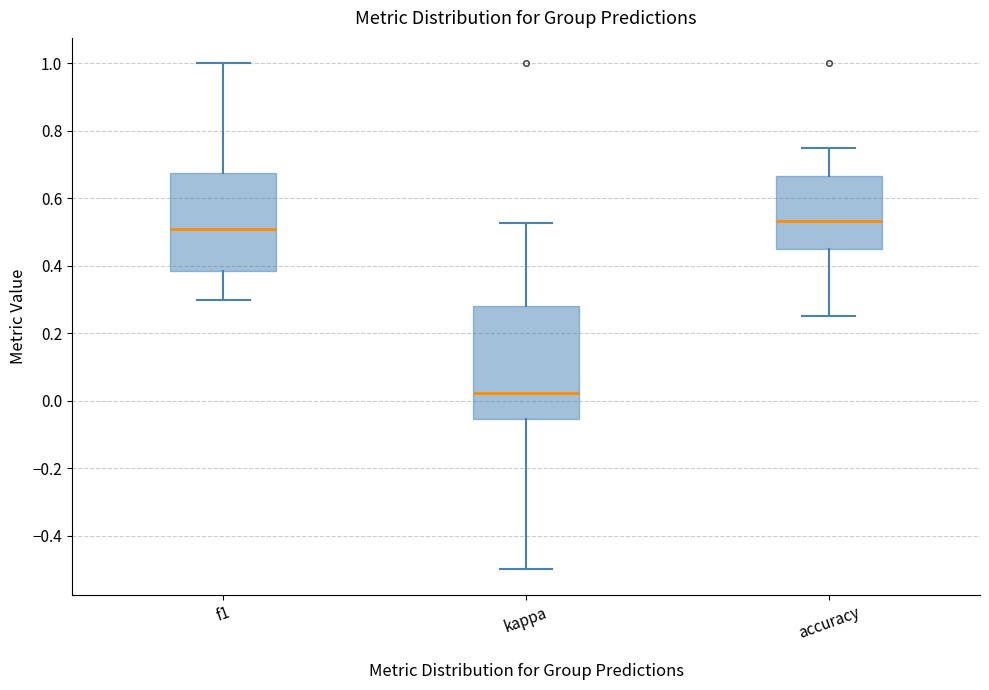

Reading left to right, read every box against the y-axis: the position of its median line, the range the box covers, and the ends of its whiskers. The values are not printed on the chart, so give them approximately, as read against the axis.

f1: median 0.50, box 0.38 to 0.68, whiskers 0.30 to 1.00
kappa: median 0.02, box -0.06 to 0.28, whiskers -0.50 to 0.52
accuracy: median 0.54, box 0.46 to 0.66, whiskers 0.26 to 0.76